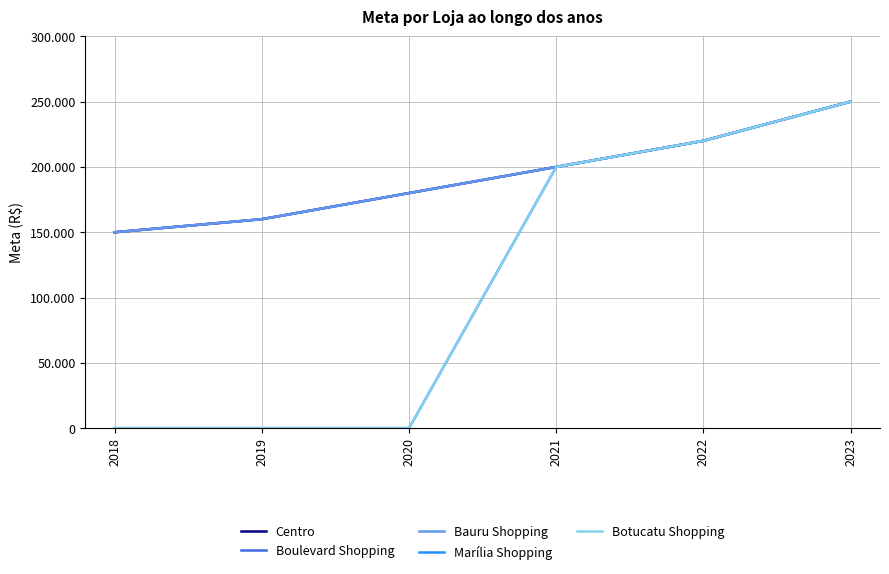

True or false: Marília Shopping and Bauru Shopping intersect in this chart.

False